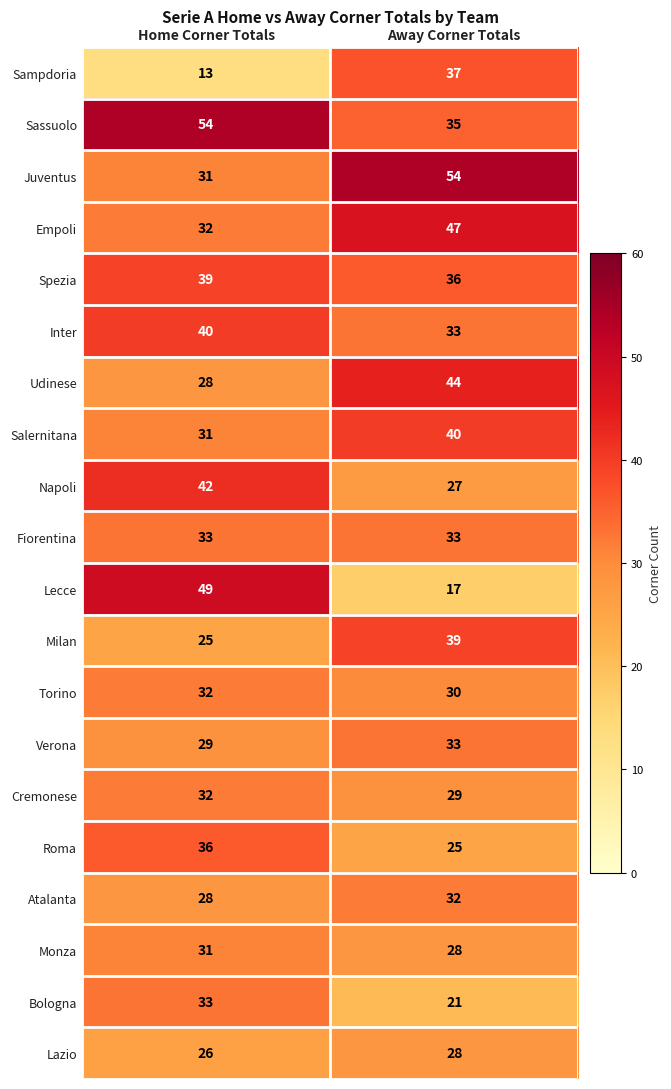

Count the number of data series in this chart.

20